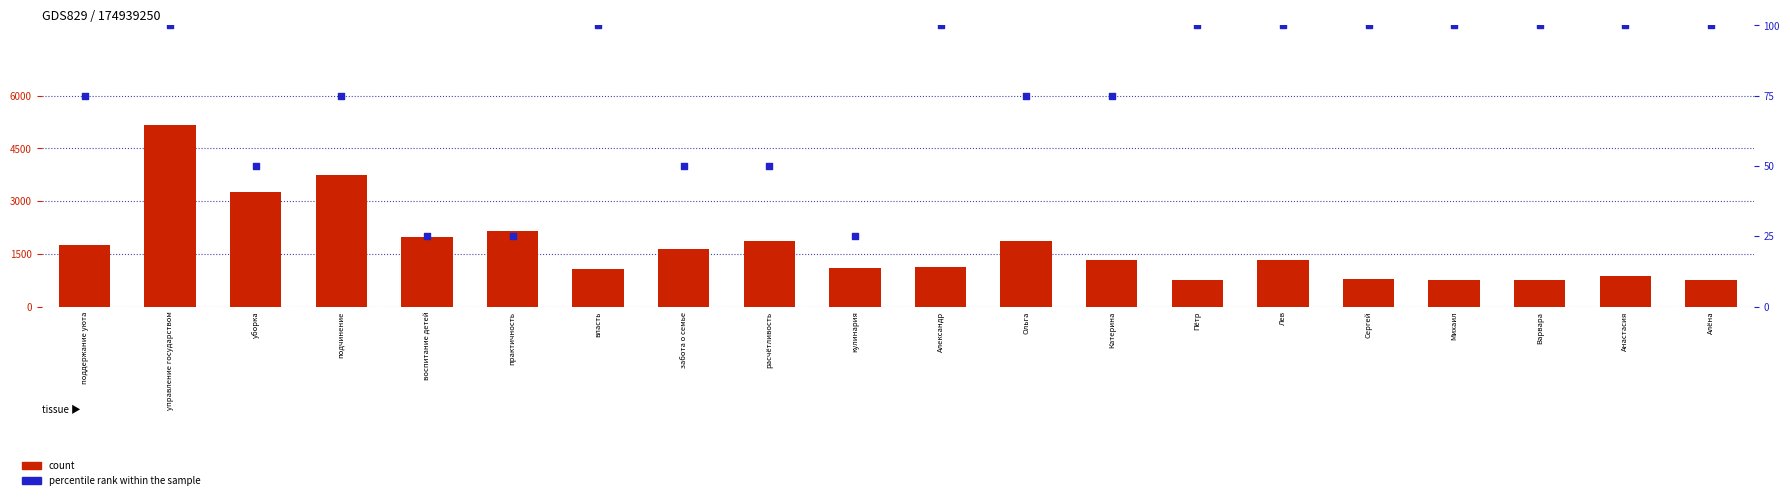

What is the total value across all series at Ольга?

1954